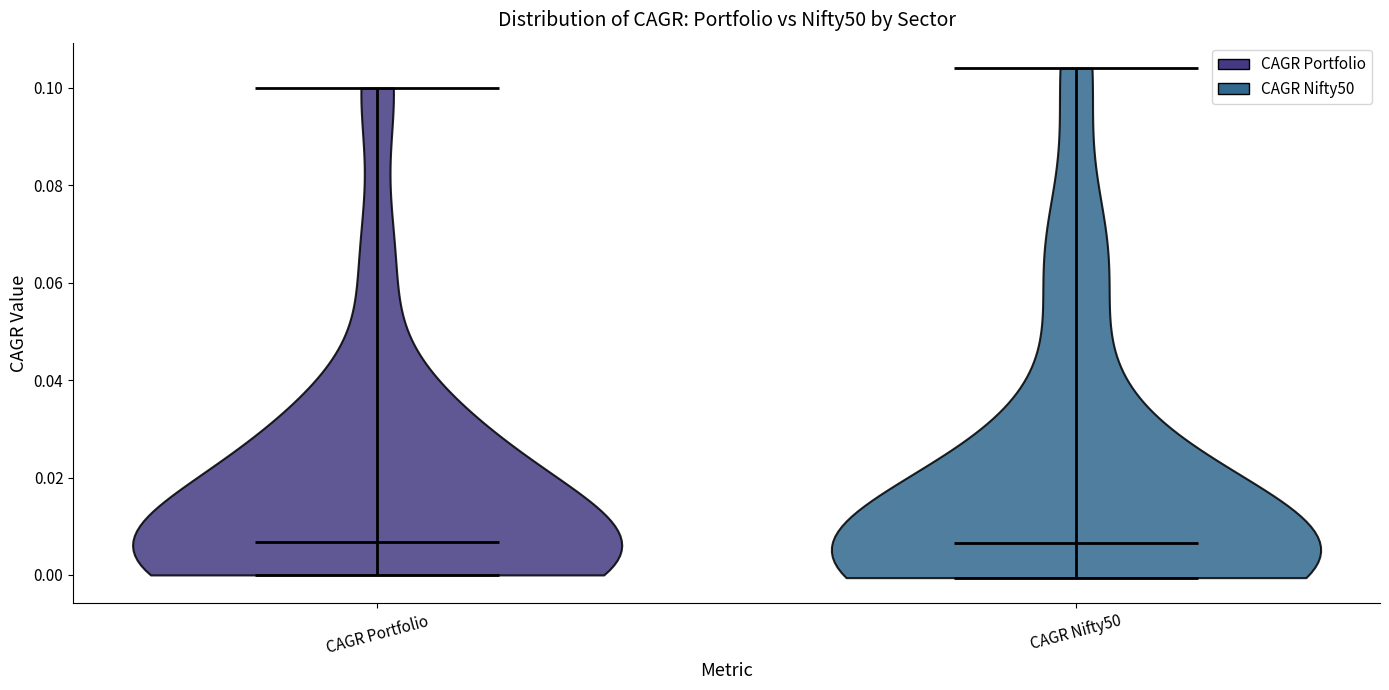

Reading left to right, read every violin against the y-axis: where its median line is, and the lowest and highest points it reaches. The values are not printed on the chart, so give them approximately, as read against the axis.

CAGR Portfolio: median line 0.006, lowest point 0.000, highest point 0.100
CAGR Nifty50: median line 0.006, lowest point 0.000, highest point 0.104